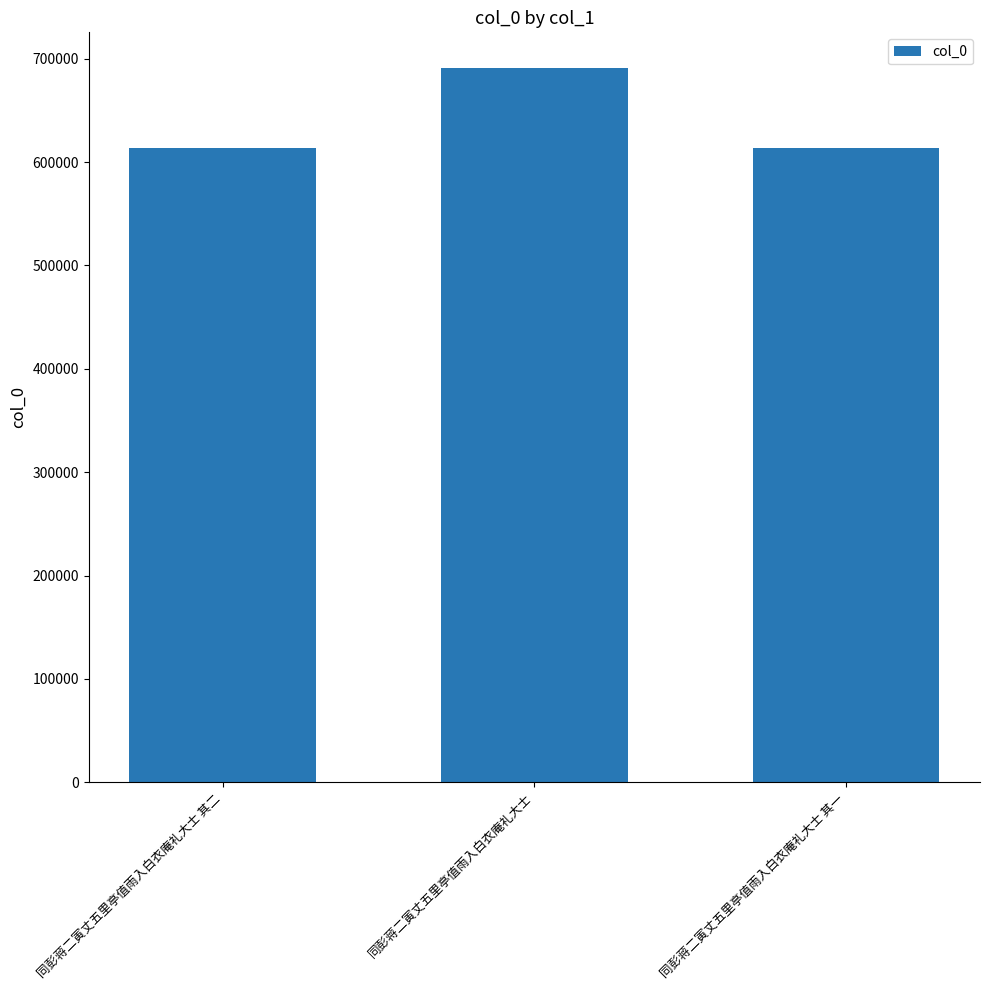

What is the value of the 1st bar from the left?

613894